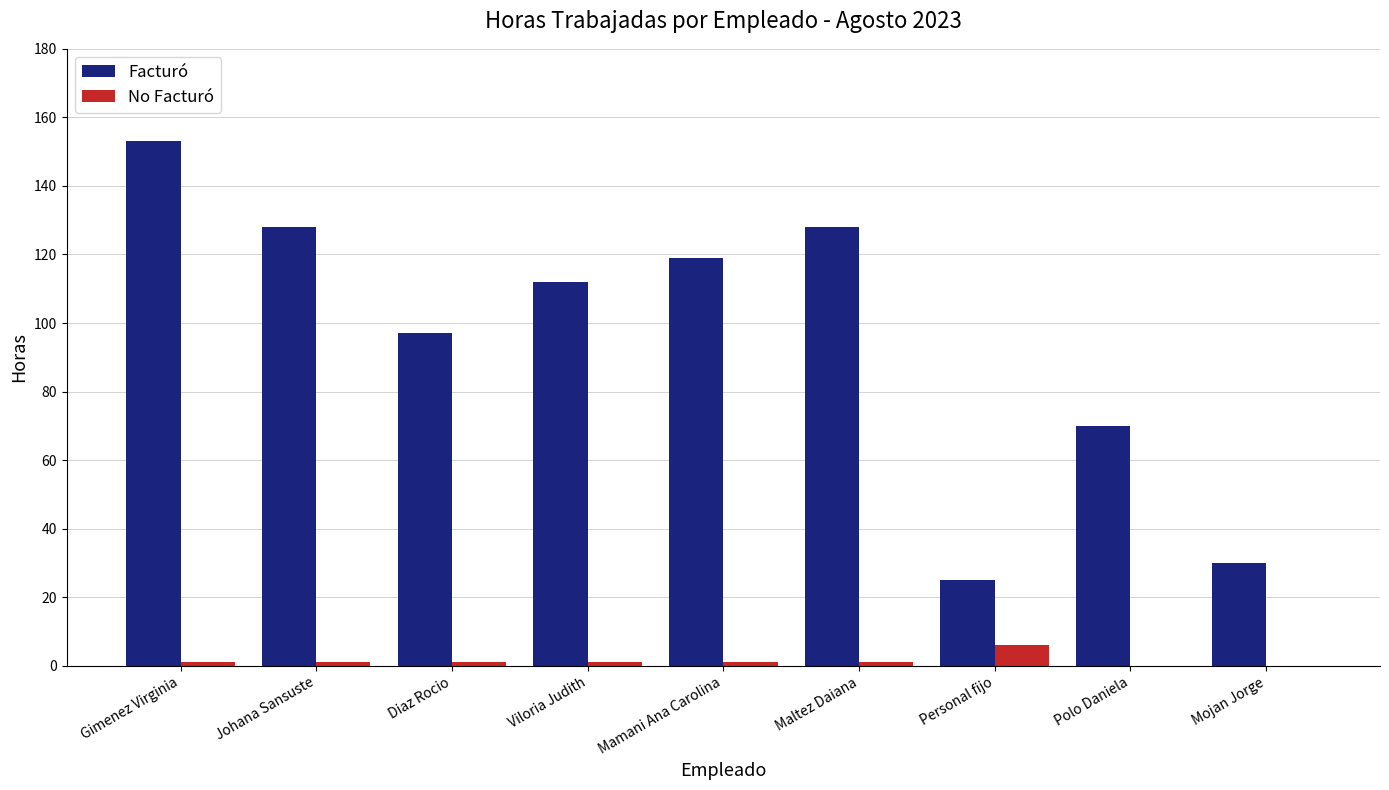

Are the bars grouped side by side (vs. stacked)?

Yes